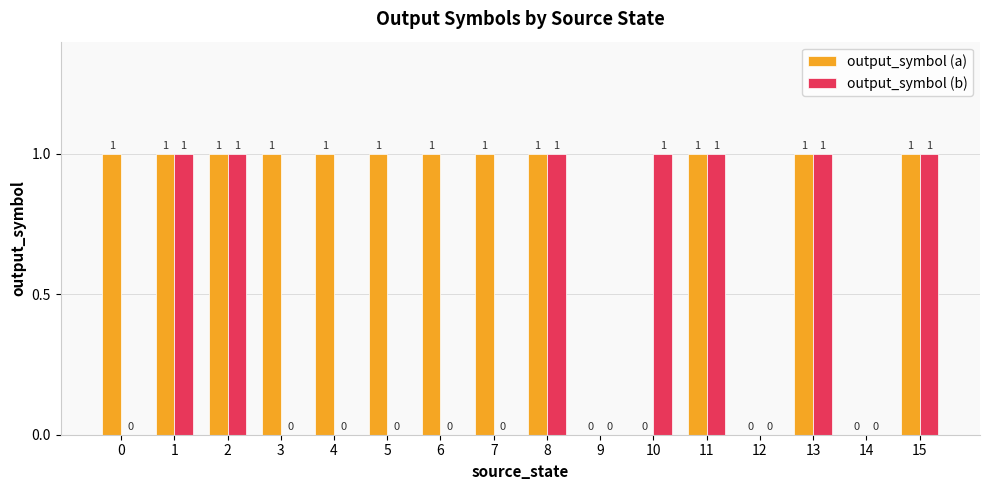

How many groups of bars are there?

16